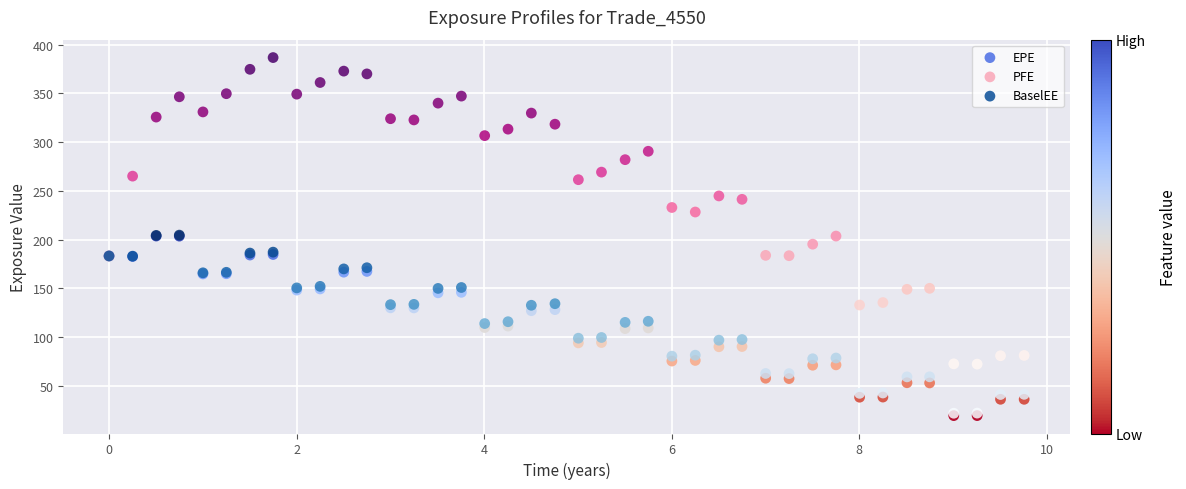

Which series reaches the maximum Y coordinate?

PFE